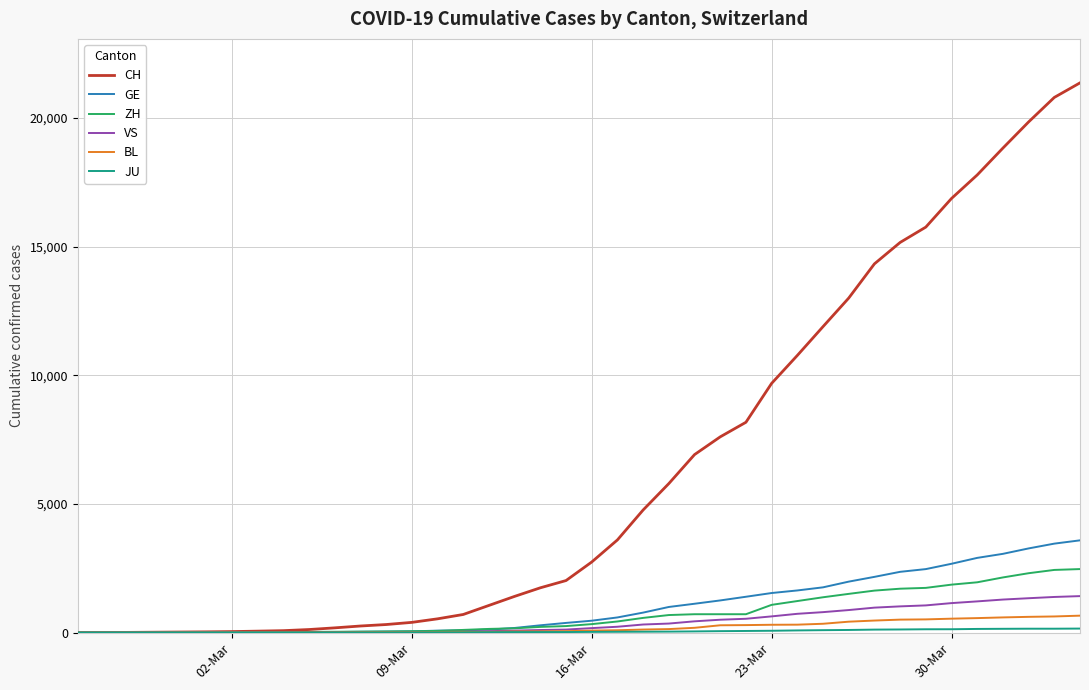

What is the maximum value for GE?

3584